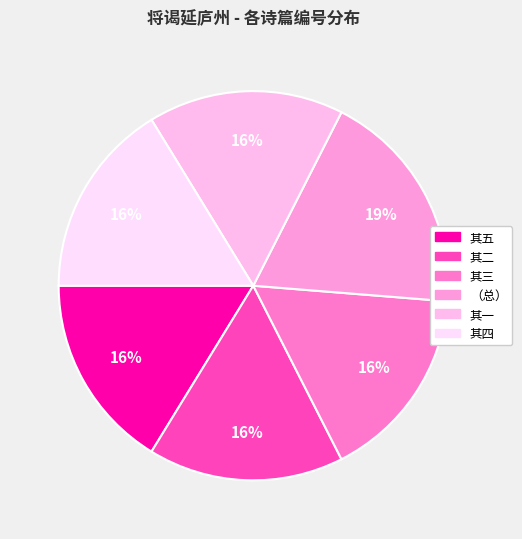

How many segments does this pie chart have?

6